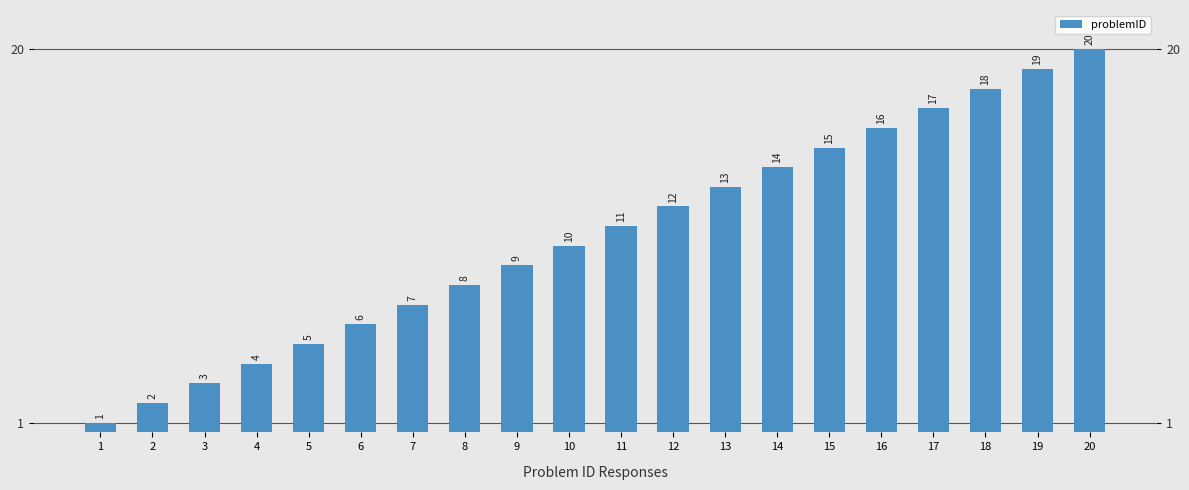

Which has a higher value, 7 or 10?

10